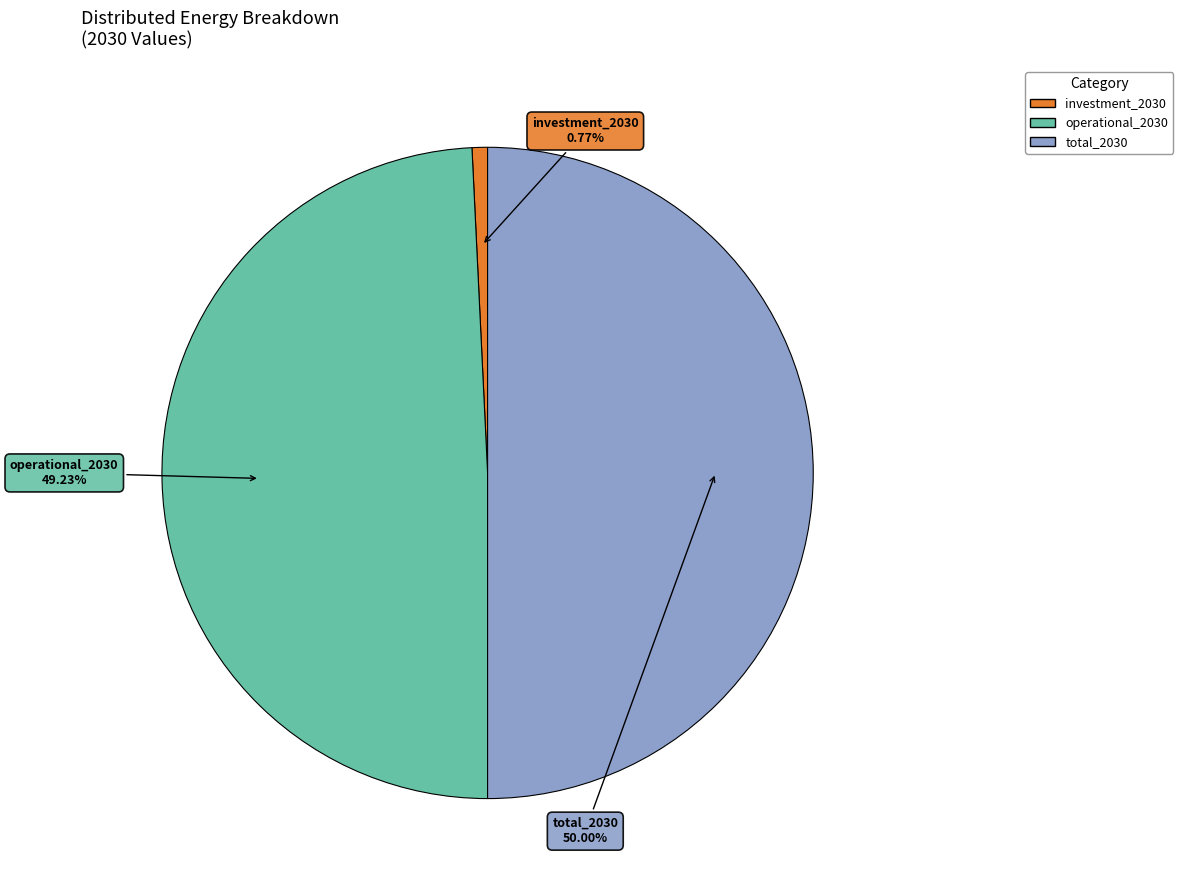

Is it true that total_2030 is 50% of the pie?

True